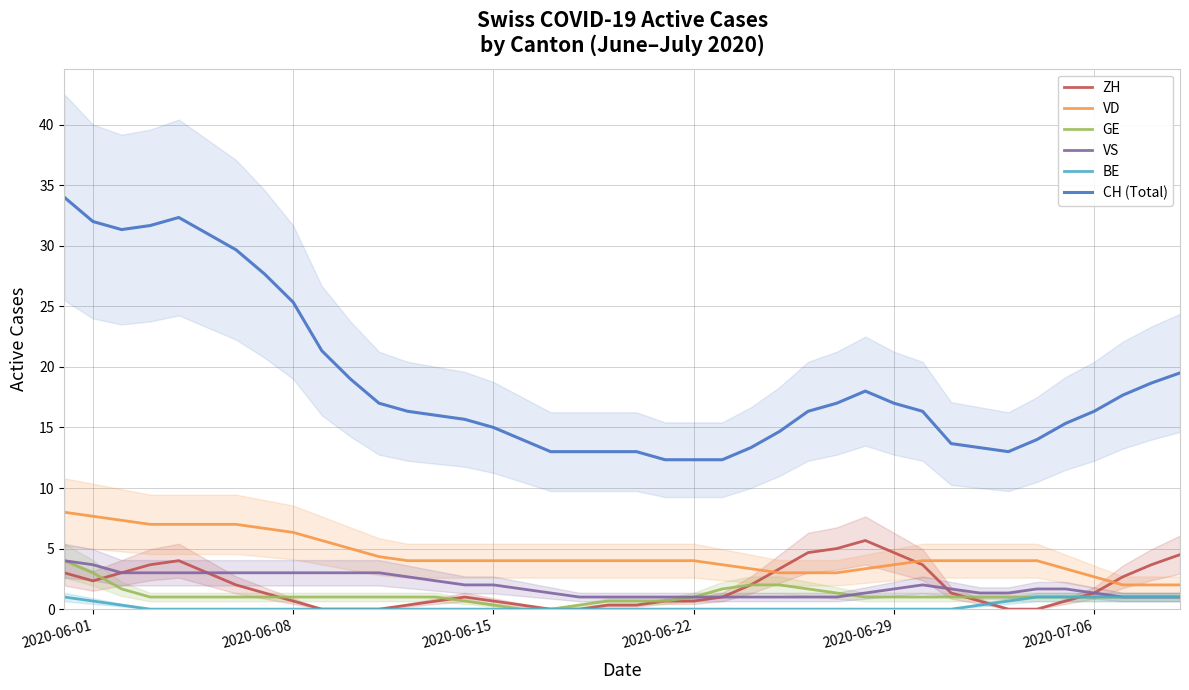

What value does the VS series have at 2020-06-22?

1.0